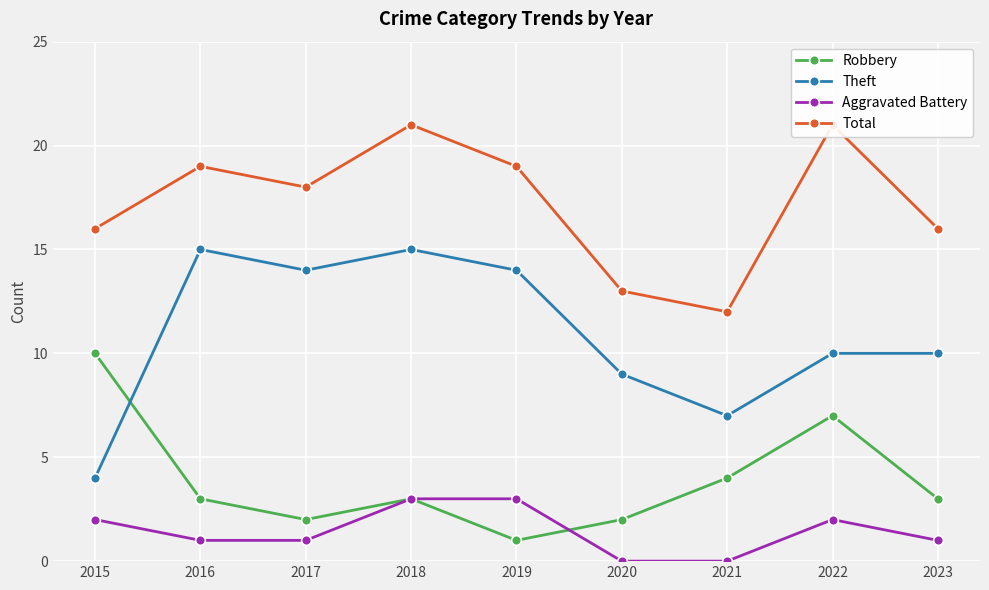

The Robbery series shows 1 at 2021. True or false?

False